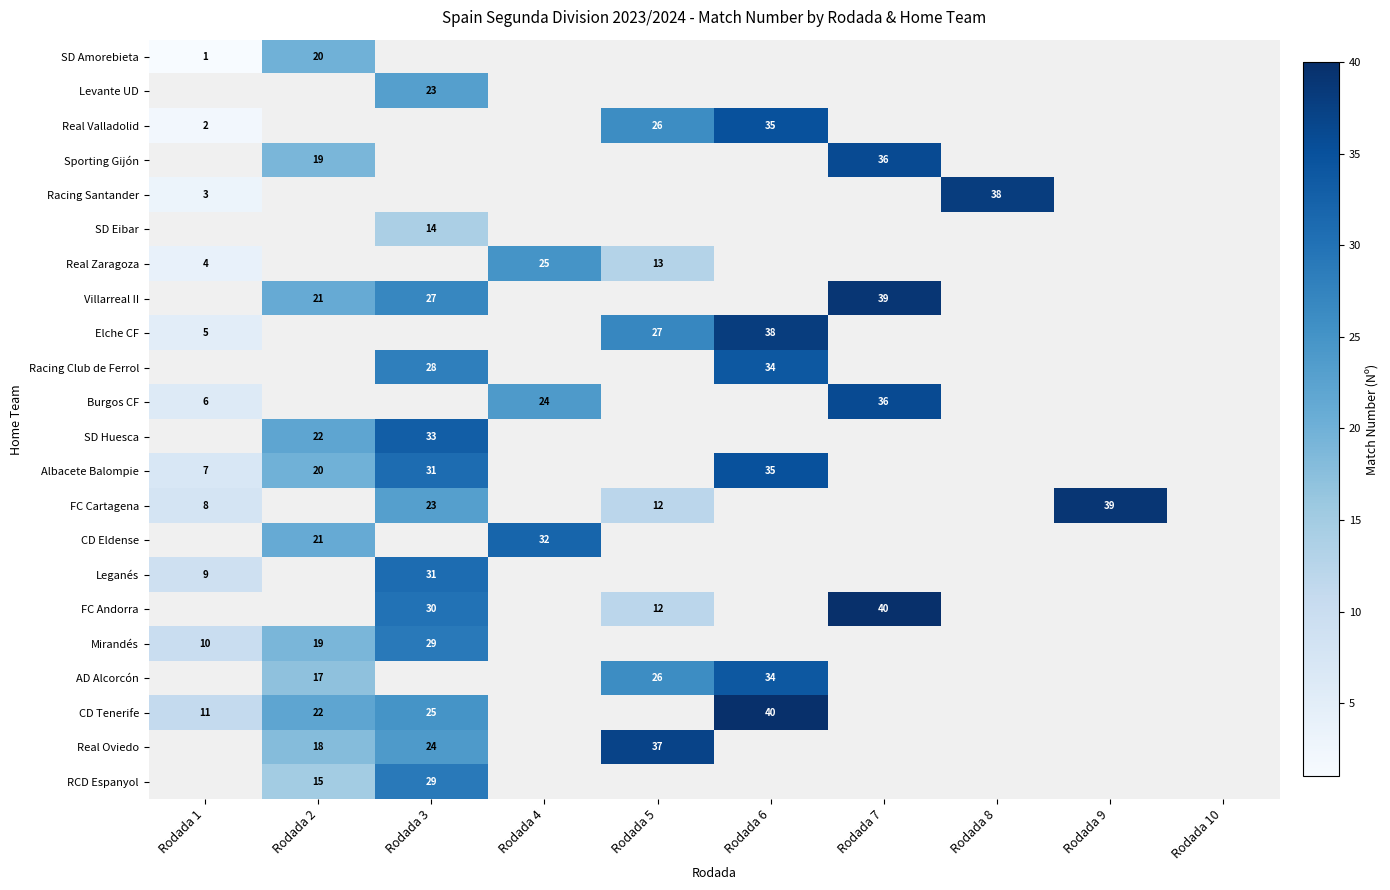

The Burgos CF series shows 36 at Rodada 7. True or false?

True